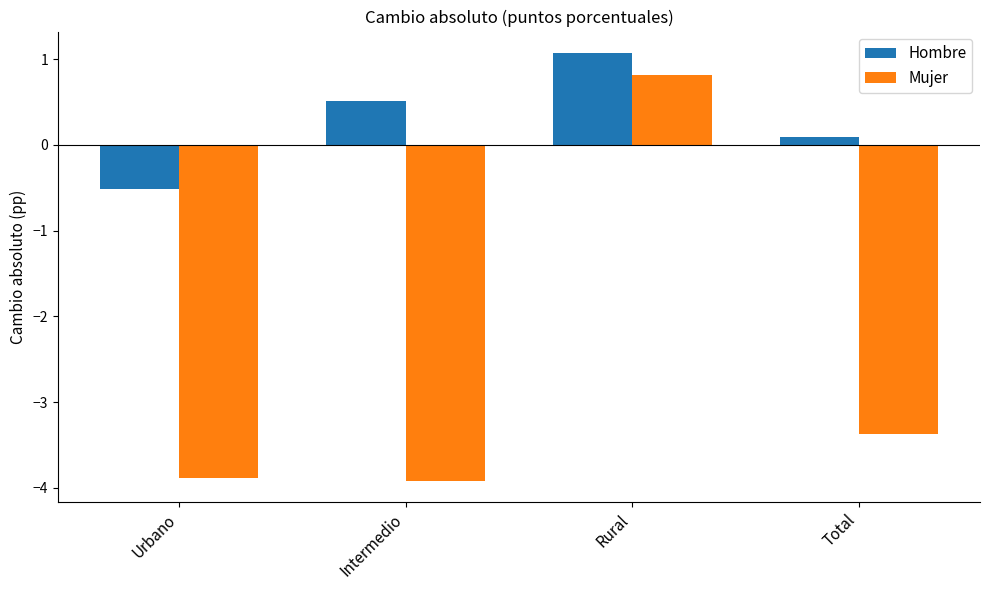

At which label is Hombre closest to 0?

Total